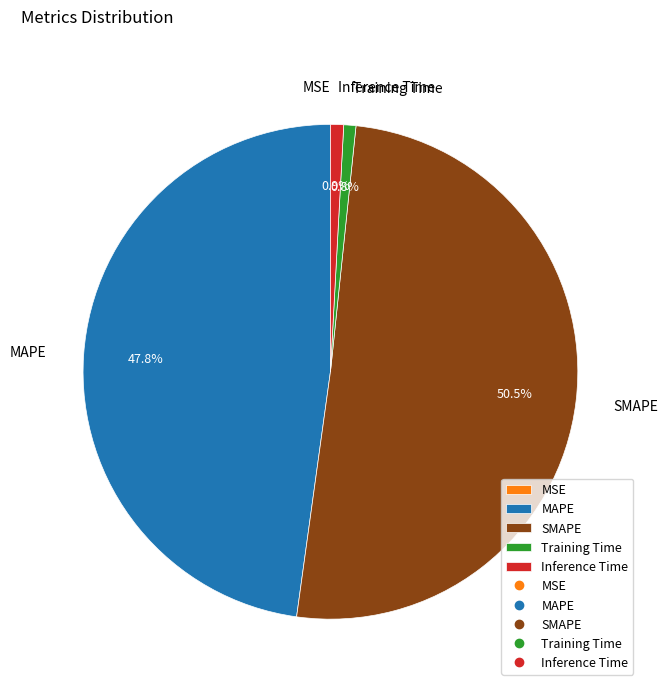

What is the majority slice?

SMAPE